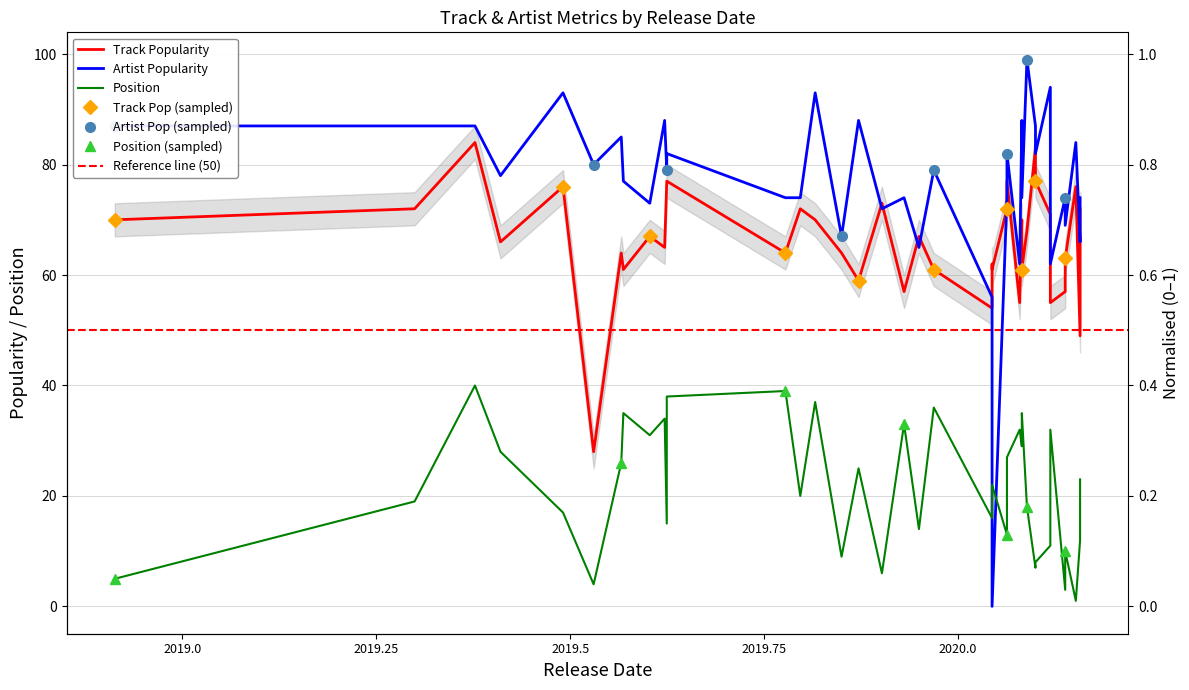

At which category is the sum across all series the highest?

2019-05-17